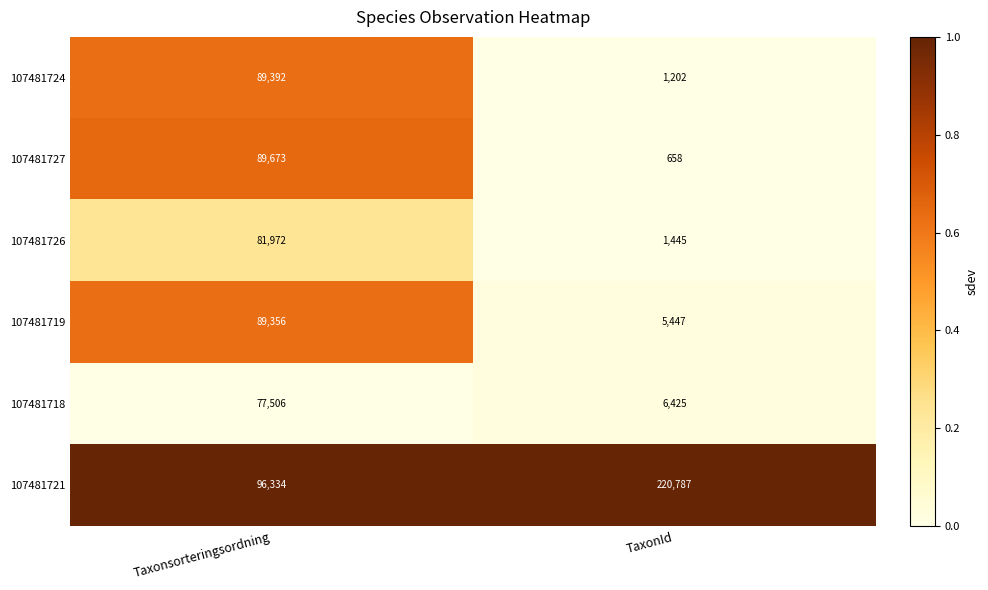

What is the total value across all series at Taxonsorteringsordning?

524233